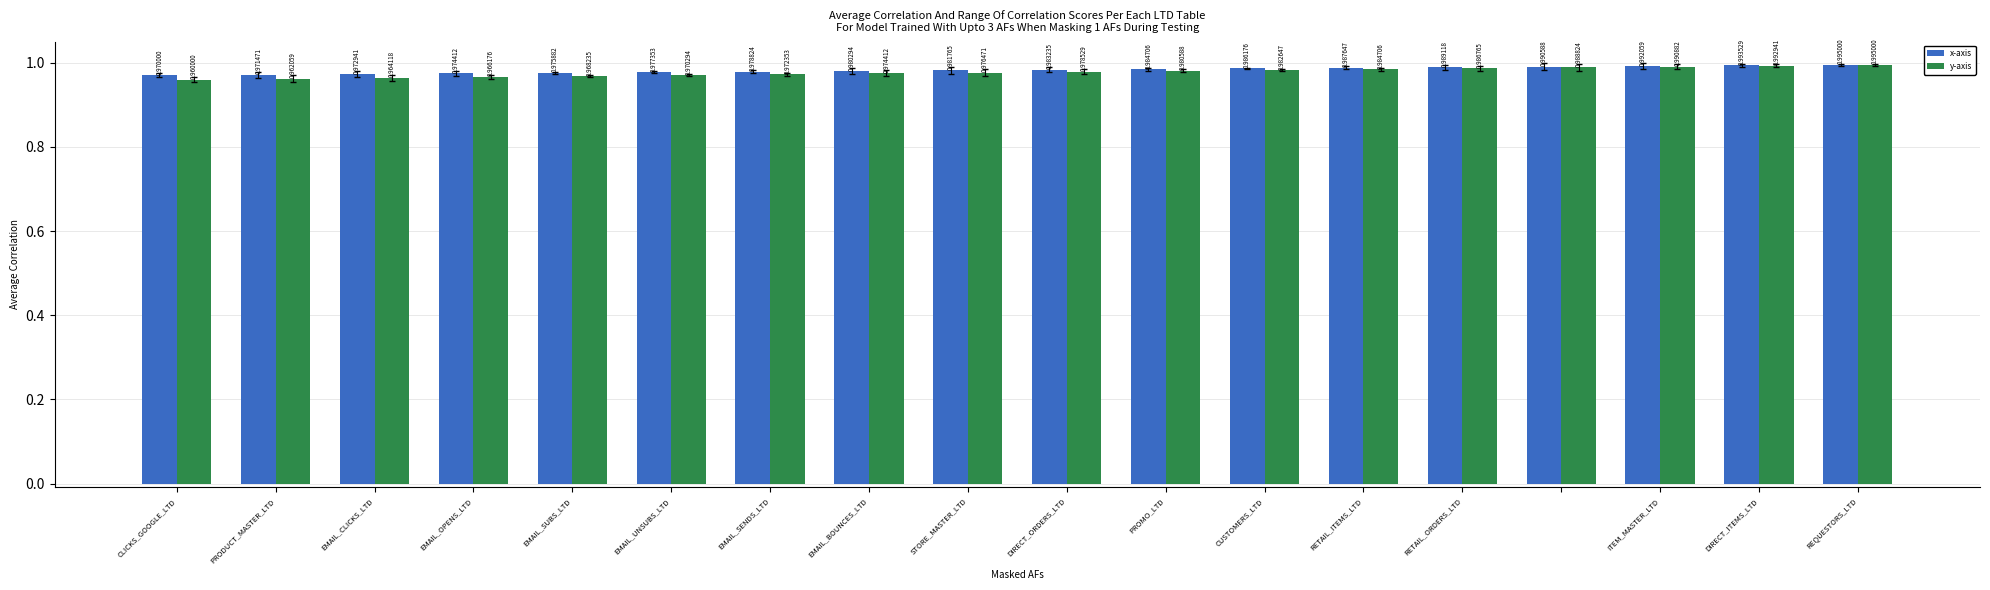

At how many categories does at least one series exceed 0?

18